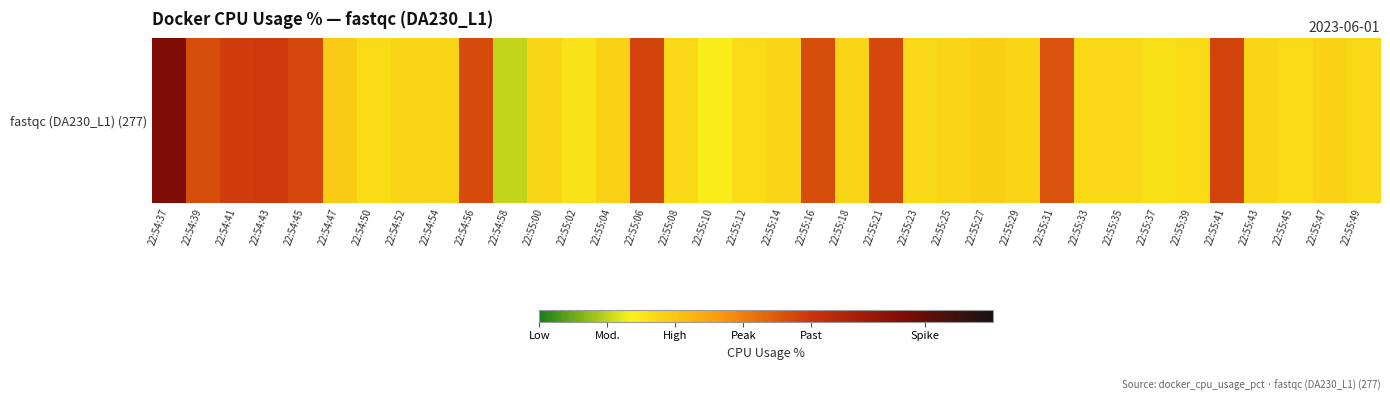

Reading left to right, what are all the values shown in this chart?

111.0	106.0	106.6	106.7	106.2	100.7	100.0	100.3	100.3	106.0	98.0	100.2	99.7	100.5	106.4	100.1	99.3	100.0	100.3	106.0	100.3	106.2	100.2	100.3	100.6	100.4	105.8	100.2	100.2	99.9	100.1	106.4	100.3	100.0	100.4	100.2